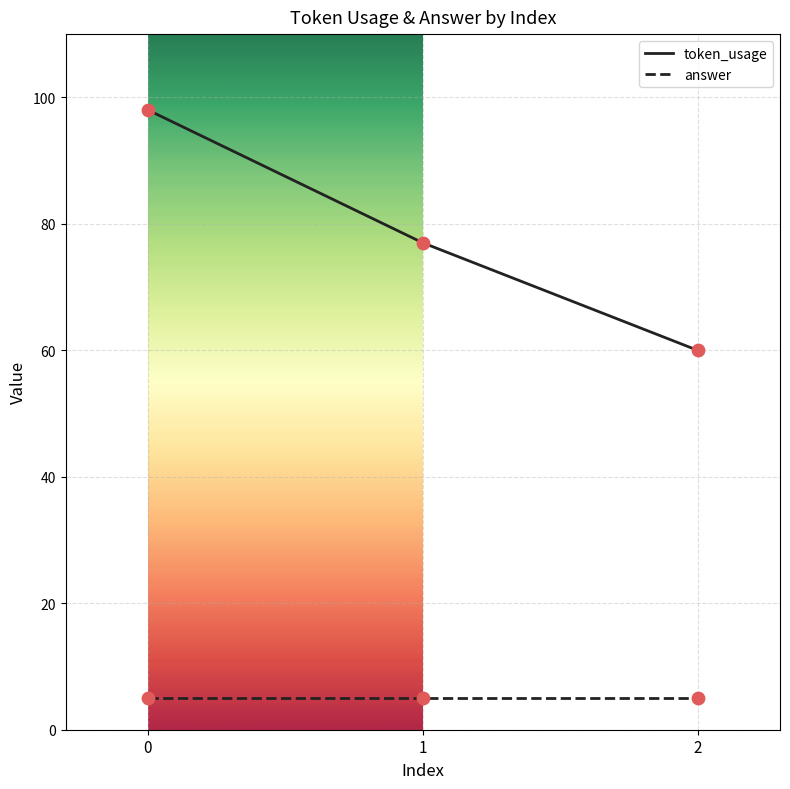

Which series has the largest range (max minus min)?

token_usage